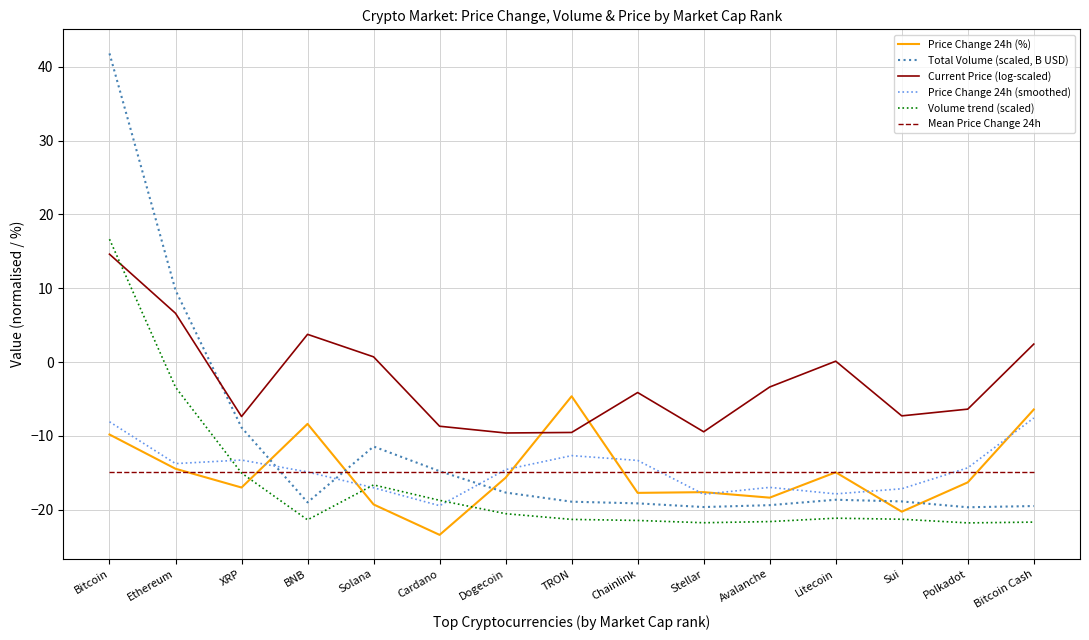

What is the difference between the Current Price (log-scaled) values at XRP and Dogecoin?

2.2